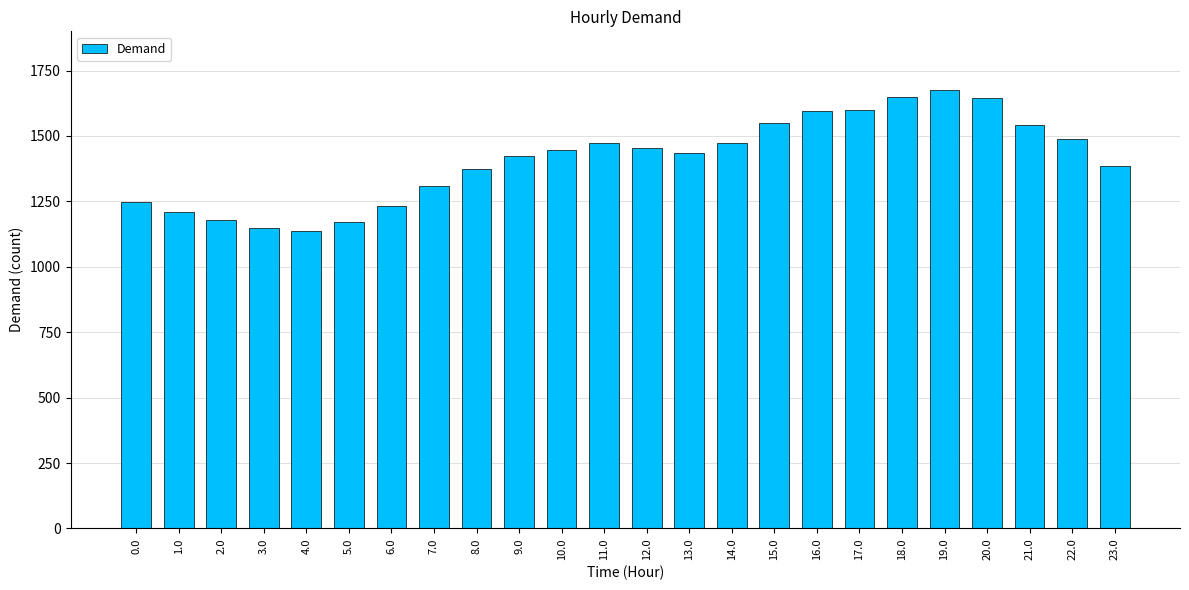

What is the label of the 23rd bar from the right?

1.0